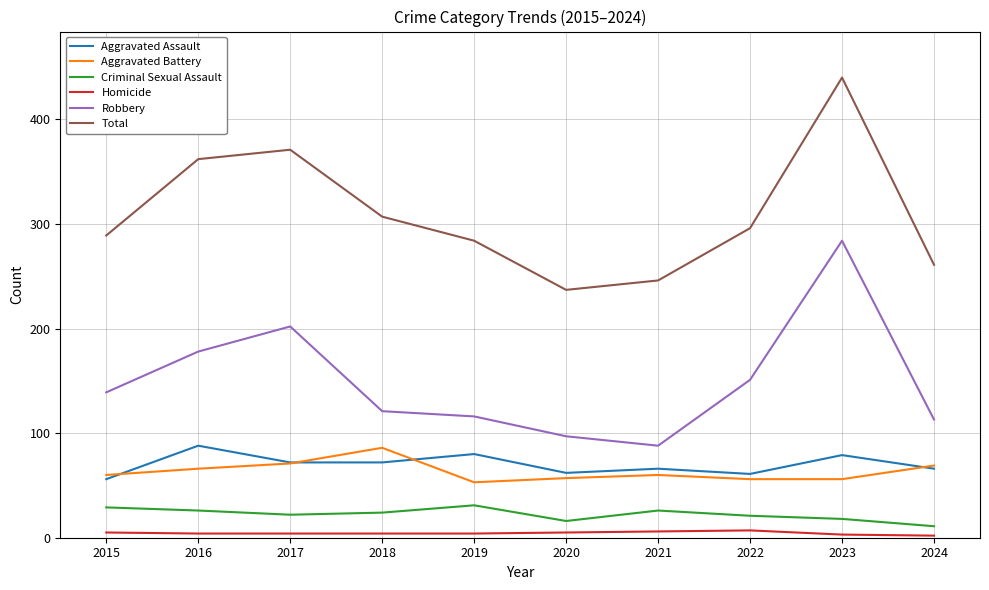

Is the value of Criminal Sexual Assault at 2020 greater than the value of Total at 2018?

No